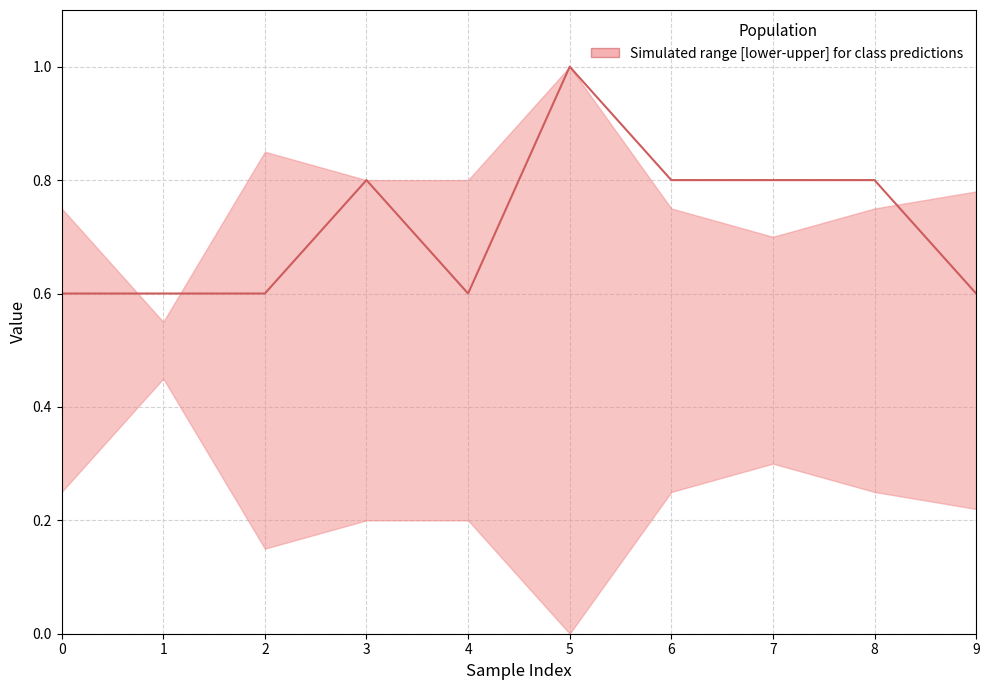

At which category does the data reach its first local peak?

3